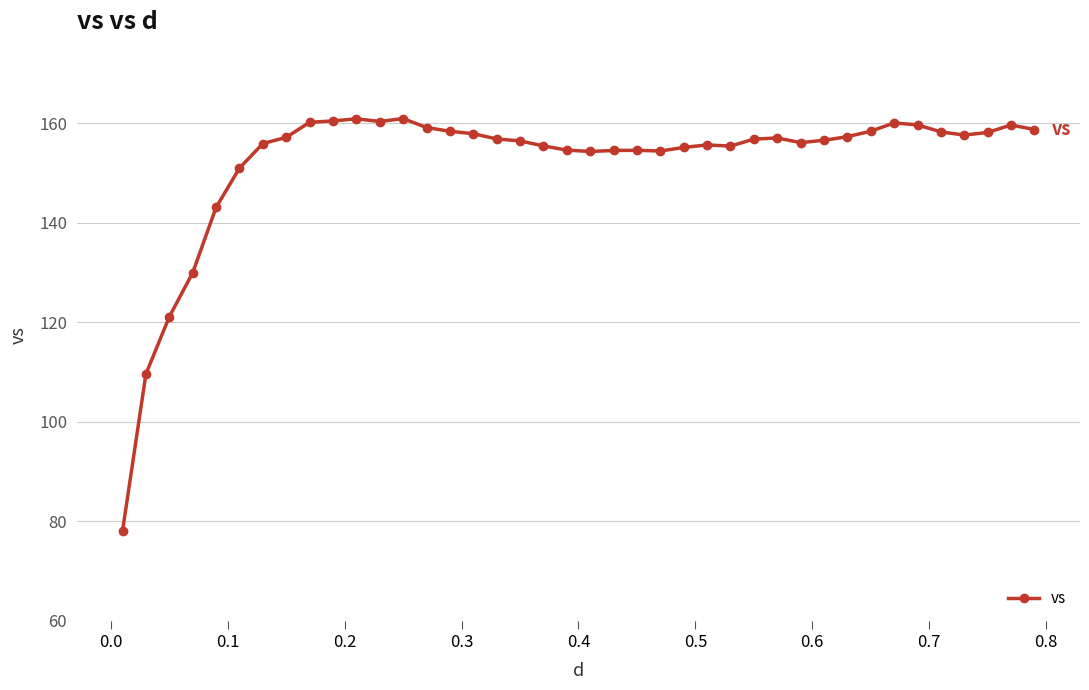

What is the value of the 16th point from the left?

157.9